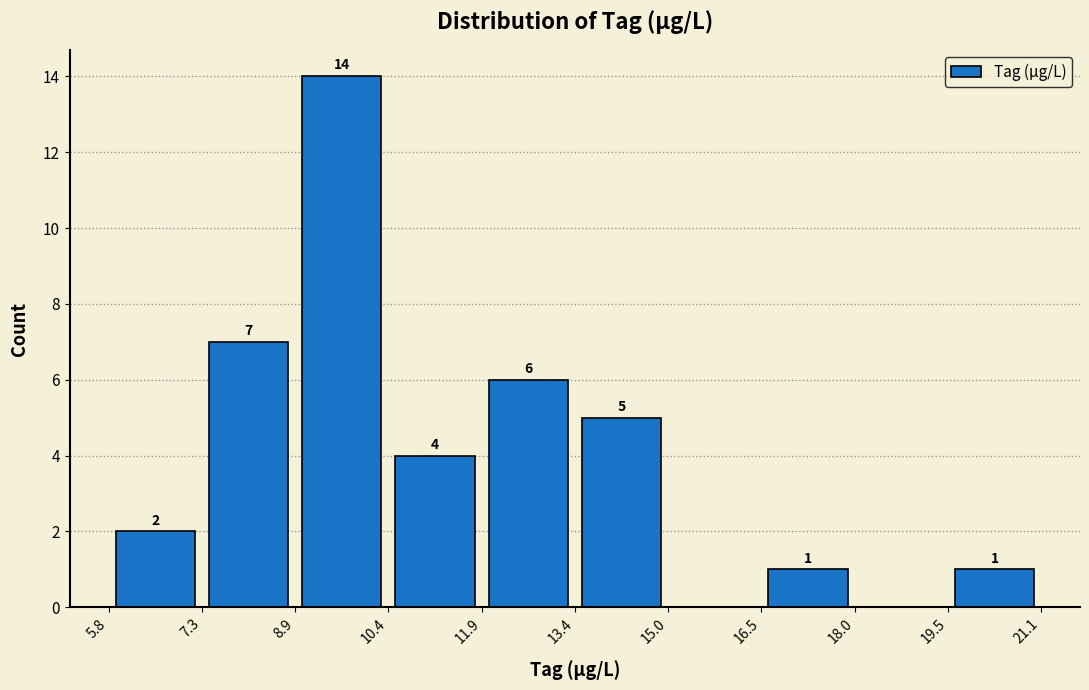

Which range on the x-axis has the tallest bar?

8.9 to 10.4